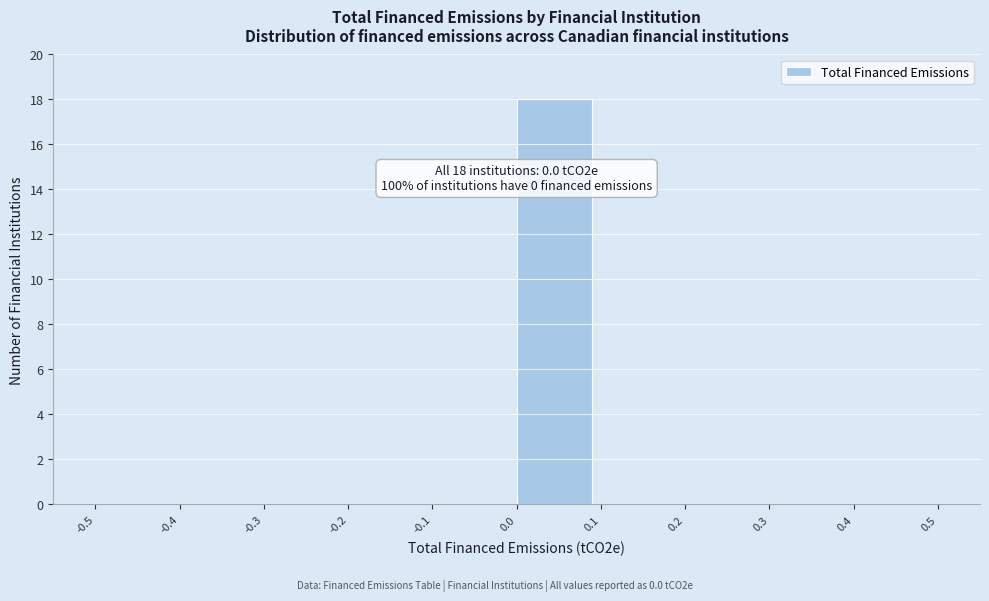

Which range on the x-axis has the tallest bar?

0.0 to 0.1